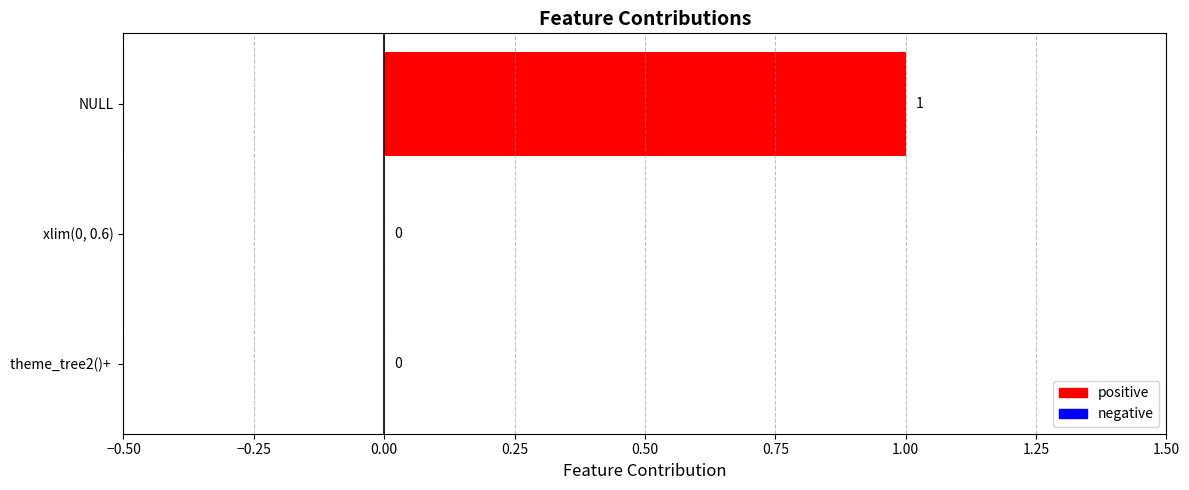

Reading top to bottom, transcribe all the data shown in this chart.

NULL=1	xlim(0, 0.6)=0	theme_tree2()+ =0